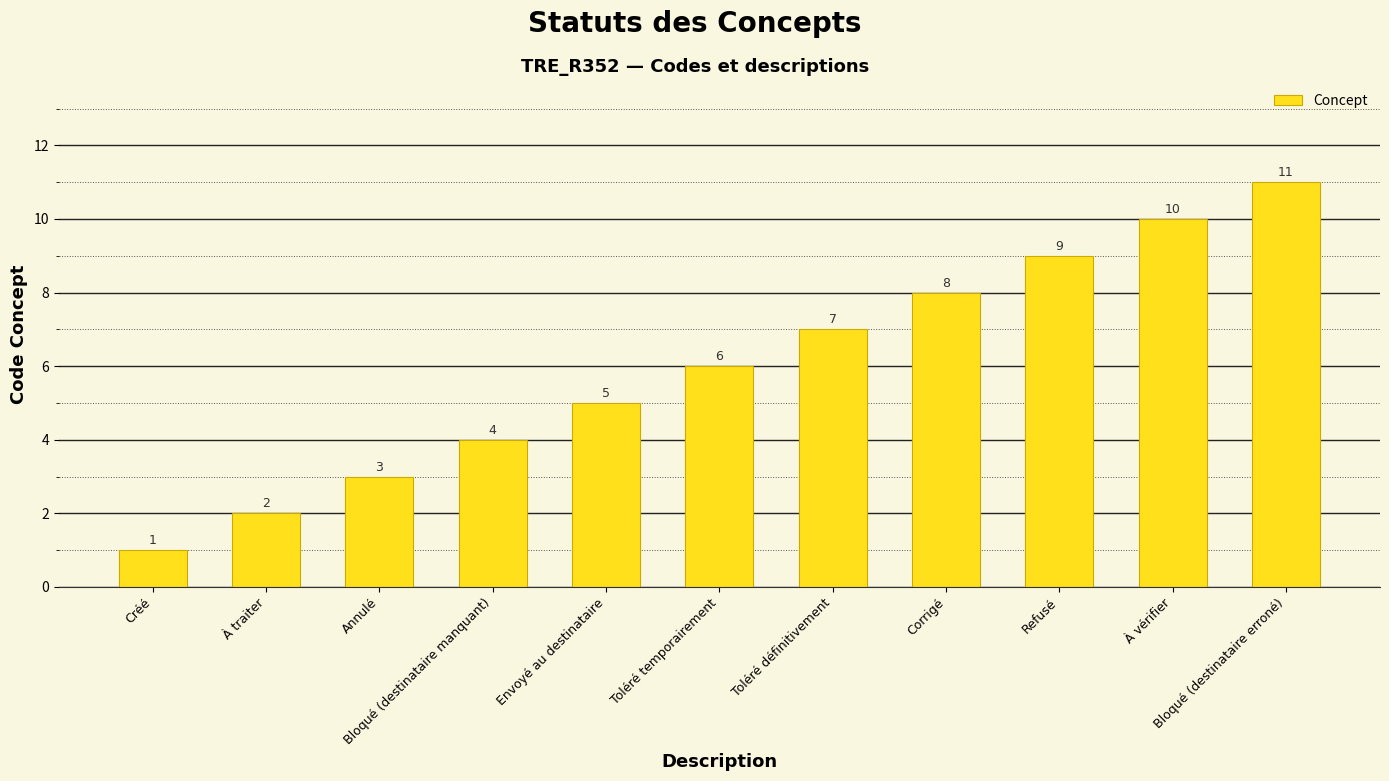

What position from the left is Toléré définitivement?

7